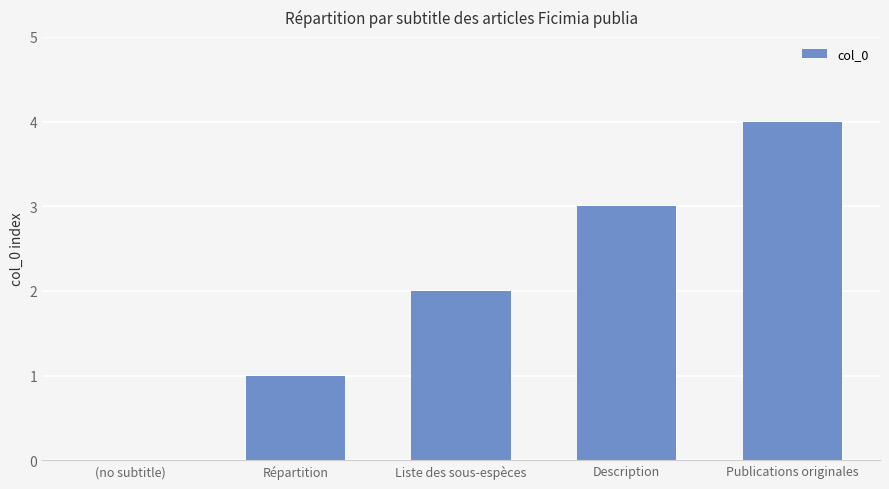

How many positive values are there?

4